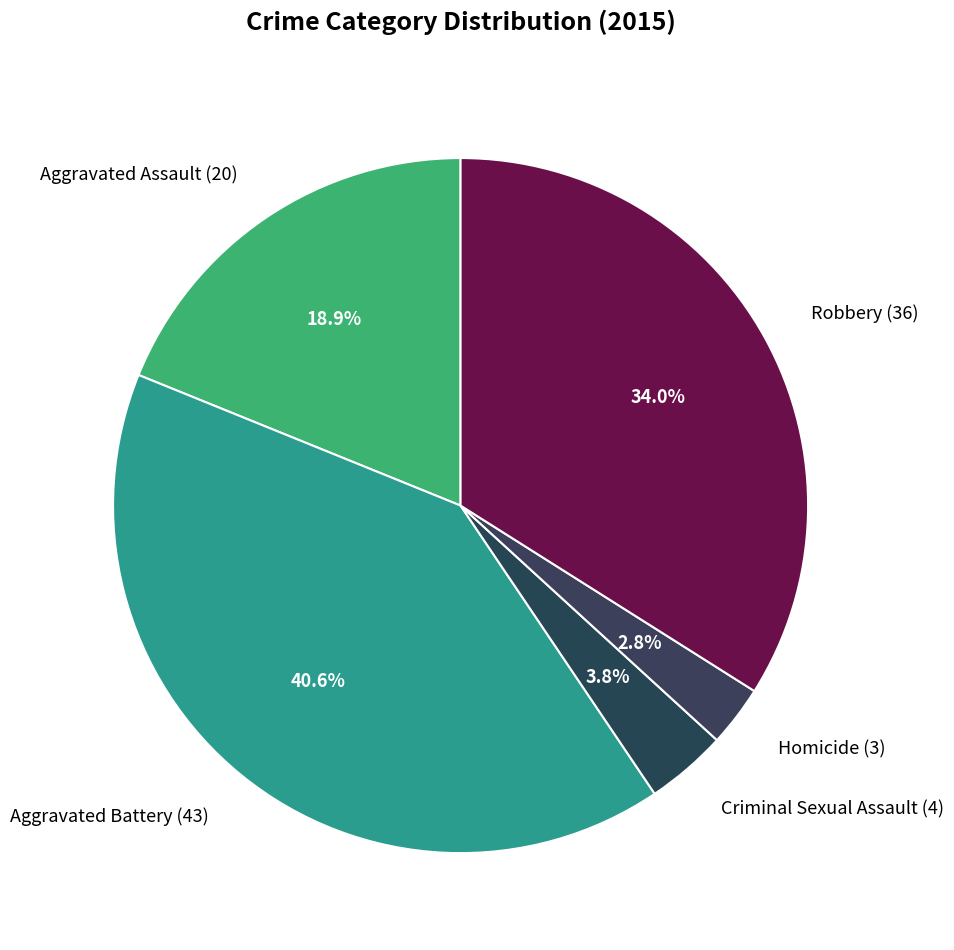

To the nearest percent, what is the combined percentage of Homicide and Aggravated Battery?

43%